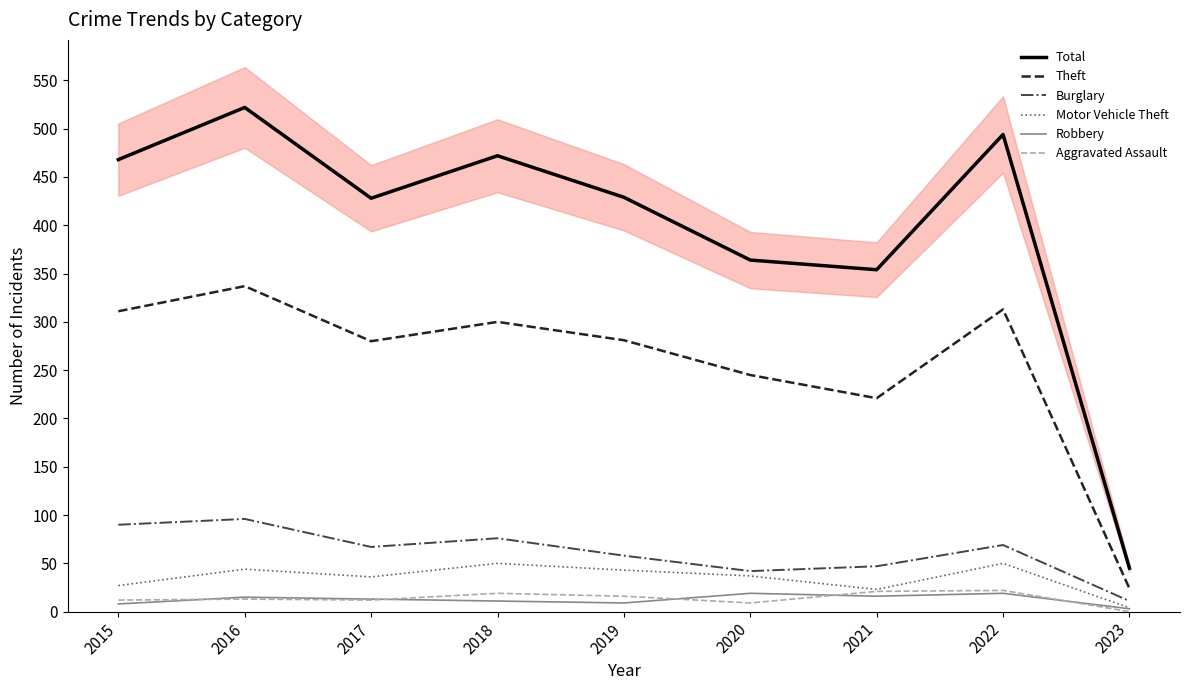

Reading left to right, what are all the values shown in this chart?

Total: 2015=468	2016=522	2017=428	2018=472	2019=429	2020=364	2021=354	2022=494	2023=45
Theft: 2015=311	2016=337	2017=280	2018=300	2019=281	2020=245	2021=221	2022=313	2023=24
Burglary: 2015=90	2016=96	2017=67	2018=76	2019=58	2020=42	2021=47	2022=69	2023=11
Motor Vehicle Theft: 2015=27	2016=44	2017=36	2018=50	2019=43	2020=37	2021=23	2022=50	2023=4
Robbery: 2015=8	2016=15	2017=13	2018=11	2019=9	2020=19	2021=16	2022=19	2023=3
Aggravated Assault: 2015=12	2016=13	2017=12	2018=19	2019=16	2020=9	2021=21	2022=22	2023=0